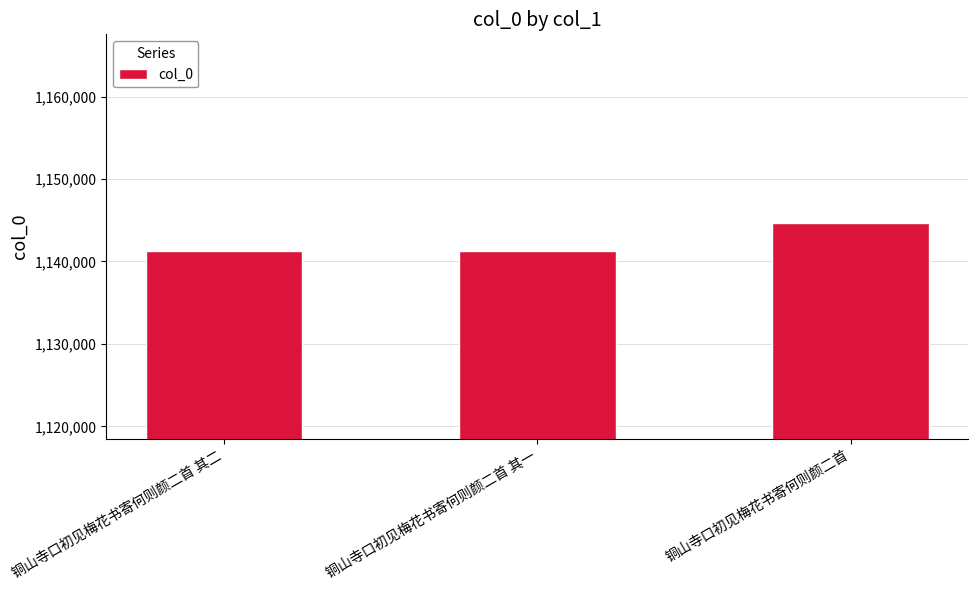

What is the minimum value shown in the chart?

1141332